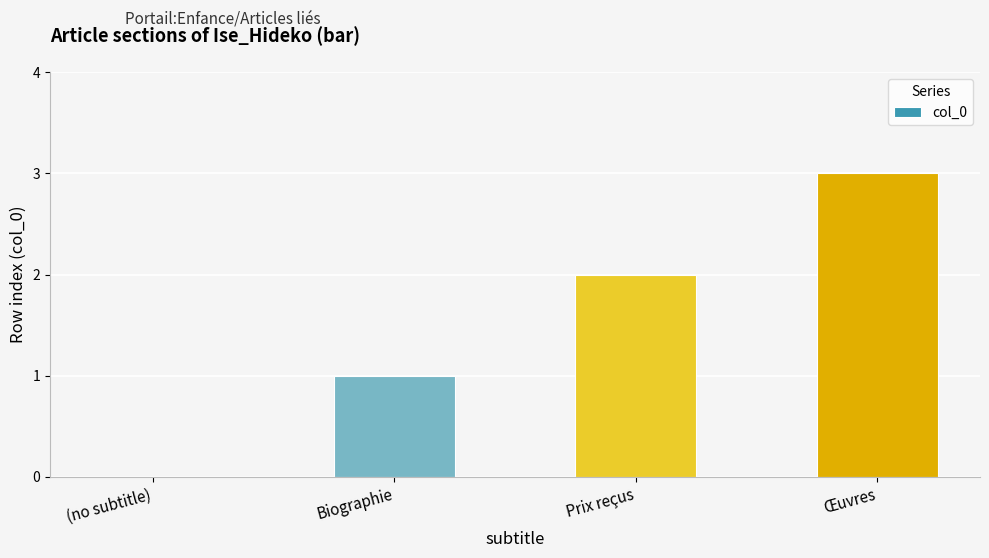

At which label is the value closest to 1?

Biographie